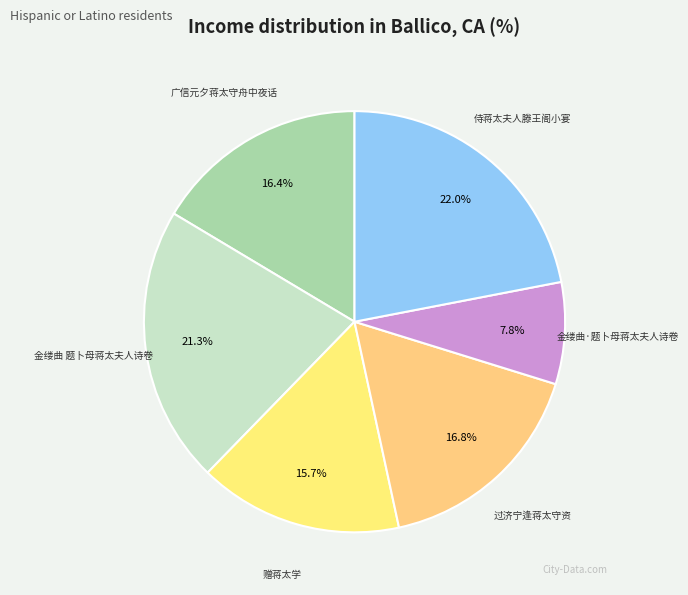

Does 侍蒋太夫人滕王阁小宴 represent more than half of the total?

No